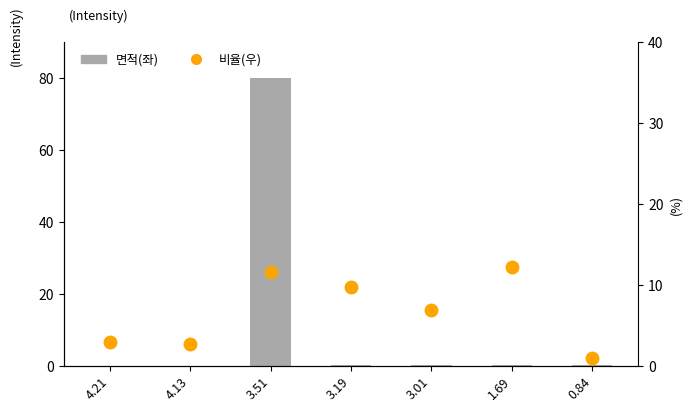

What is the difference between the maximum and minimum values in the 비율(우) series?

11.2